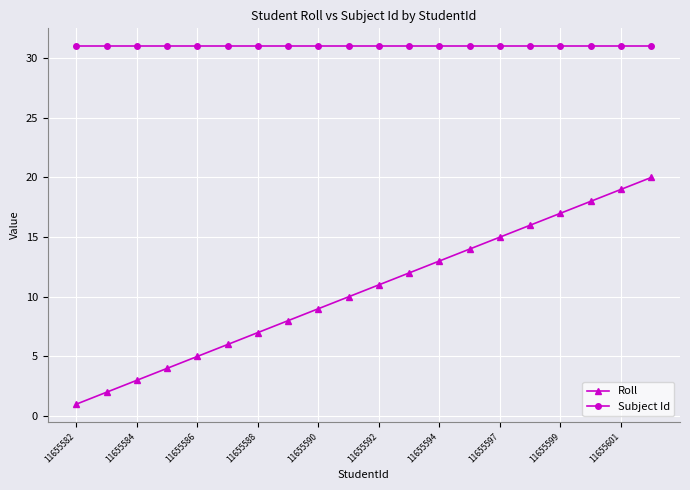

Which series has the widest spread of values?

Roll